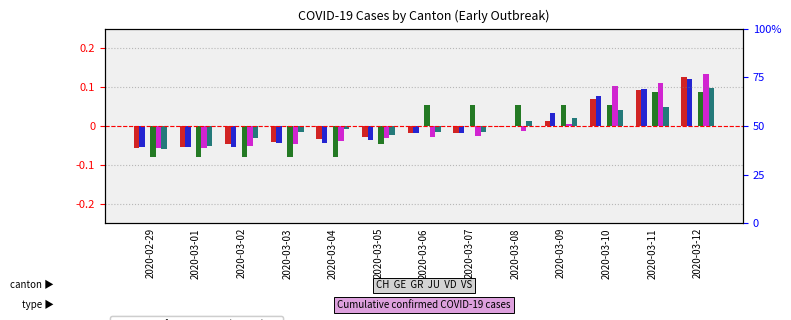

Reading left to right, list all the values displayed in this chart.

CH: 2020-02-29=-0.1	2020-03-01=-0.1	2020-03-02=-0.0	2020-03-03=-0.0	2020-03-04=-0.0	2020-03-05=-0.0	2020-03-06=-0.0	2020-03-07=-0.0	2020-03-08=-0.0	2020-03-09=0.0	2020-03-10=0.1	2020-03-11=0.1	2020-03-12=0.1
GE: 2020-02-29=-0.1	2020-03-01=-0.1	2020-03-02=-0.1	2020-03-03=-0.0	2020-03-04=-0.0	2020-03-05=-0.0	2020-03-06=-0.0	2020-03-07=-0.0	2020-03-08=-0.0	2020-03-09=0.0	2020-03-10=0.1	2020-03-11=0.1	2020-03-12=0.1
GR: 2020-02-29=0.0	2020-03-01=0.0	2020-03-02=0.0	2020-03-03=0.0	2020-03-04=0.0	2020-03-05=0.0	2020-03-06=0.0	2020-03-07=0.0	2020-03-08=0.0	2020-03-09=0.0	2020-03-10=0.0	2020-03-11=0.0	2020-03-12=0.0
JU: 2020-02-29=-0.1	2020-03-01=-0.1	2020-03-02=-0.1	2020-03-03=-0.1	2020-03-04=-0.1	2020-03-05=-0.0	2020-03-06=0.1	2020-03-07=0.1	2020-03-08=0.1	2020-03-09=0.1	2020-03-10=0.1	2020-03-11=0.1	2020-03-12=0.1
VD: 2020-02-29=-0.1	2020-03-01=-0.1	2020-03-02=-0.1	2020-03-03=-0.0	2020-03-04=-0.0	2020-03-05=-0.0	2020-03-06=-0.0	2020-03-07=-0.0	2020-03-08=-0.0	2020-03-09=0.0	2020-03-10=0.1	2020-03-11=0.1	2020-03-12=0.1
VS: 2020-02-29=-0.1	2020-03-01=-0.1	2020-03-02=-0.0	2020-03-03=-0.0	2020-03-04=-0.0	2020-03-05=-0.0	2020-03-06=-0.0	2020-03-07=-0.0	2020-03-08=0.0	2020-03-09=0.0	2020-03-10=0.0	2020-03-11=0.0	2020-03-12=0.1